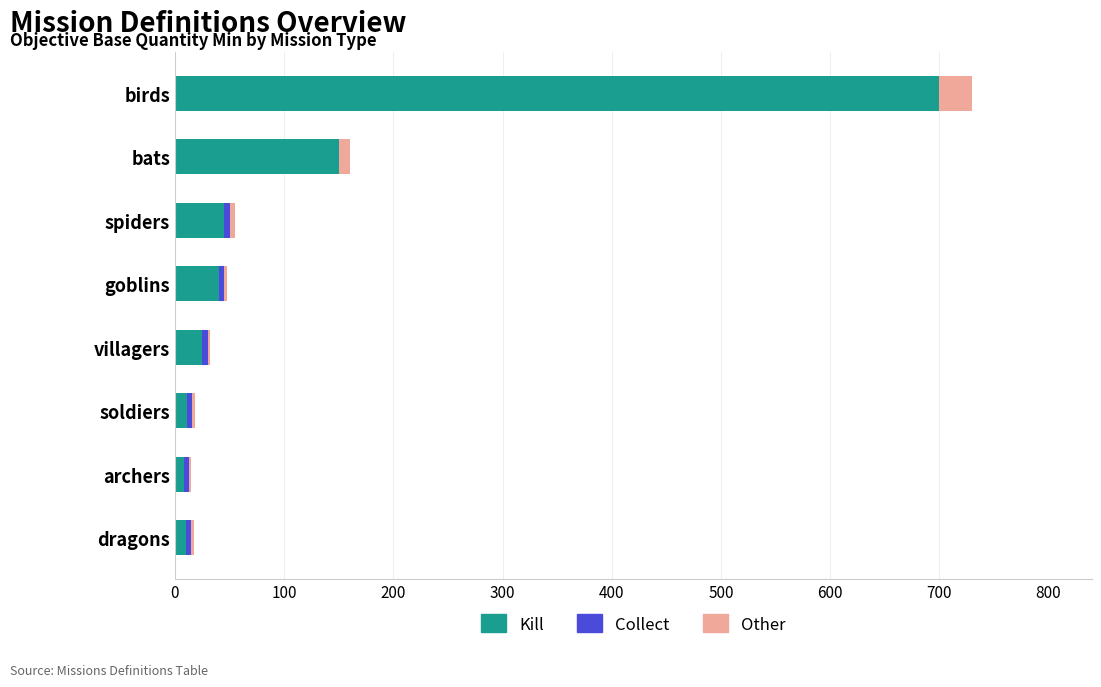

What is the sum of all Kill values?

989